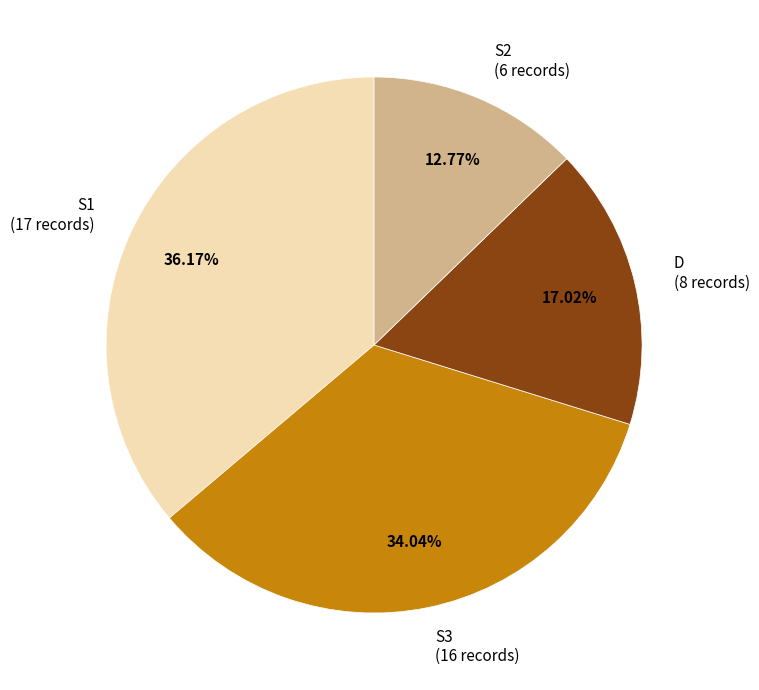

To the nearest percent, what is the average slice percentage?

25%